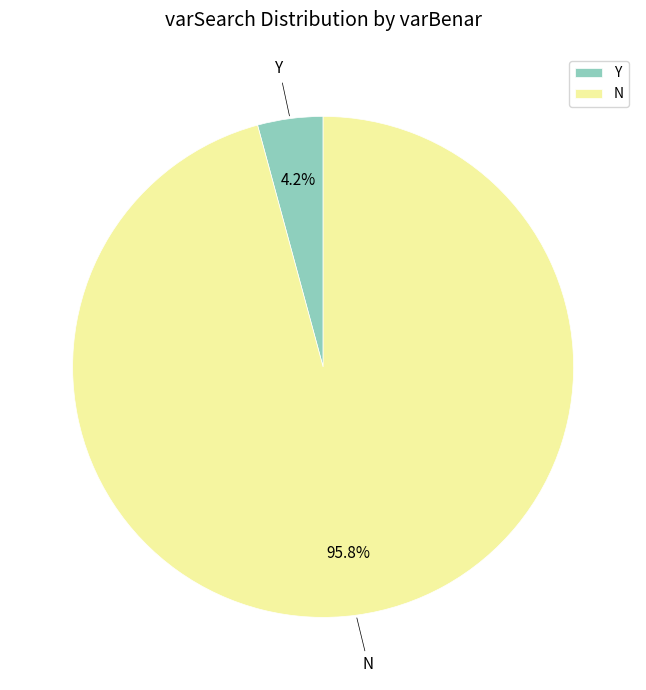

What is the majority slice?

N